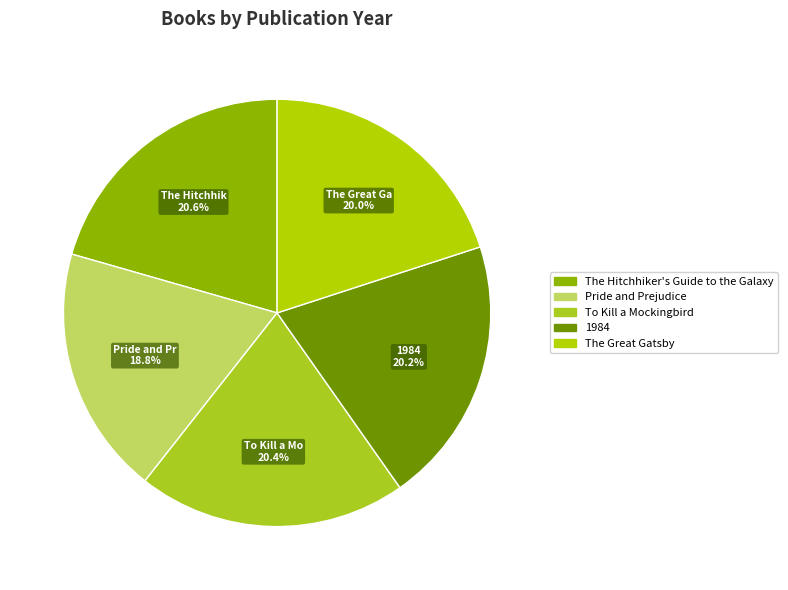

Approximately how many times larger is the value at Pride and Prejudice compared to To Kill a Mockingbird?

0.9